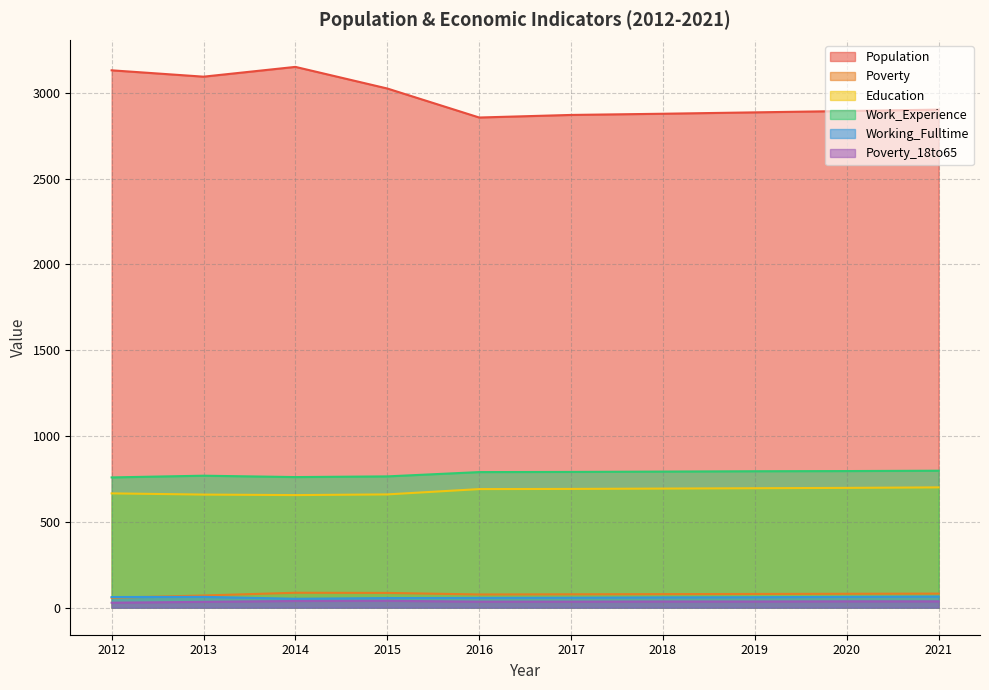

Does the chart display data point markers on the line(s)?

No